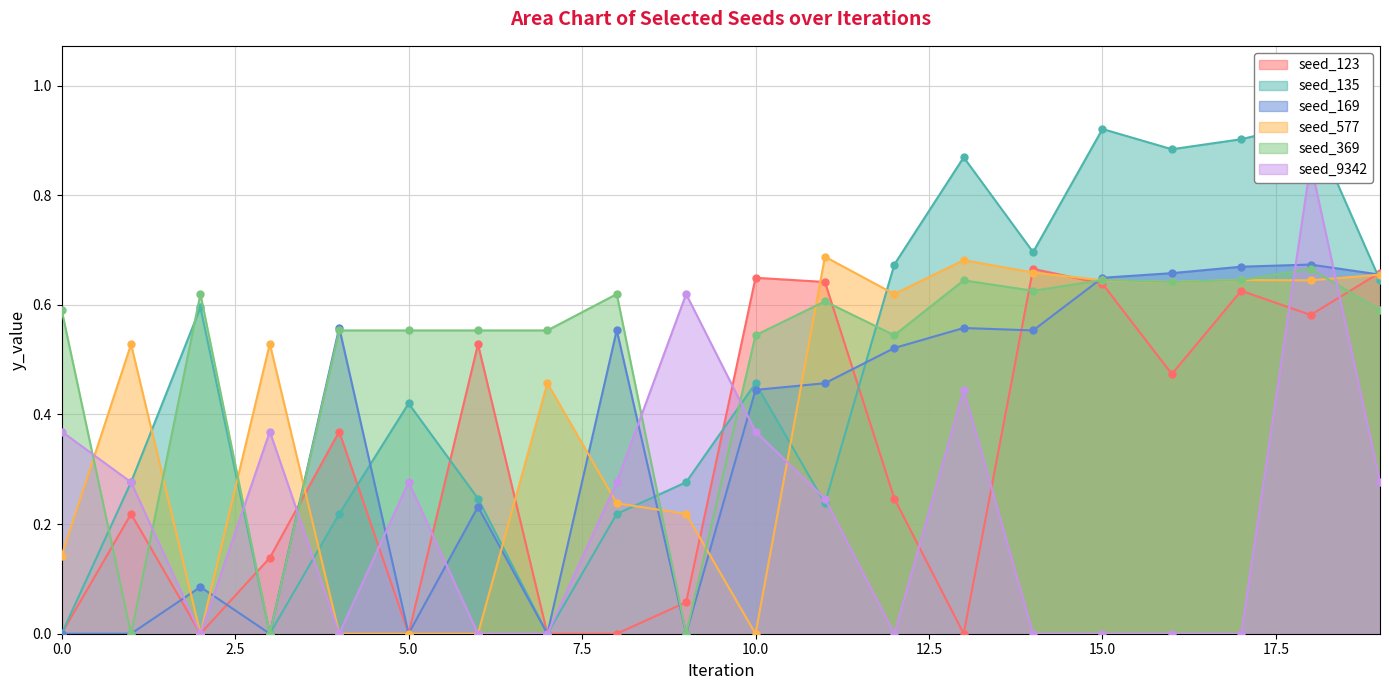

The seed_169 series shows 0.3 at 7. True or false?

False